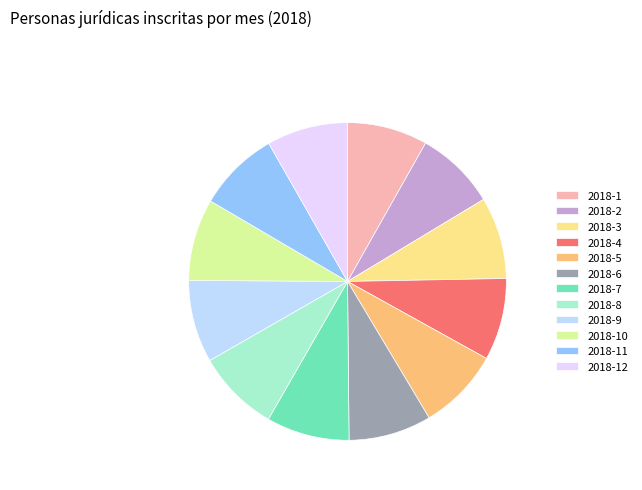

Does 2018-10 account for over 50% of the chart?

No